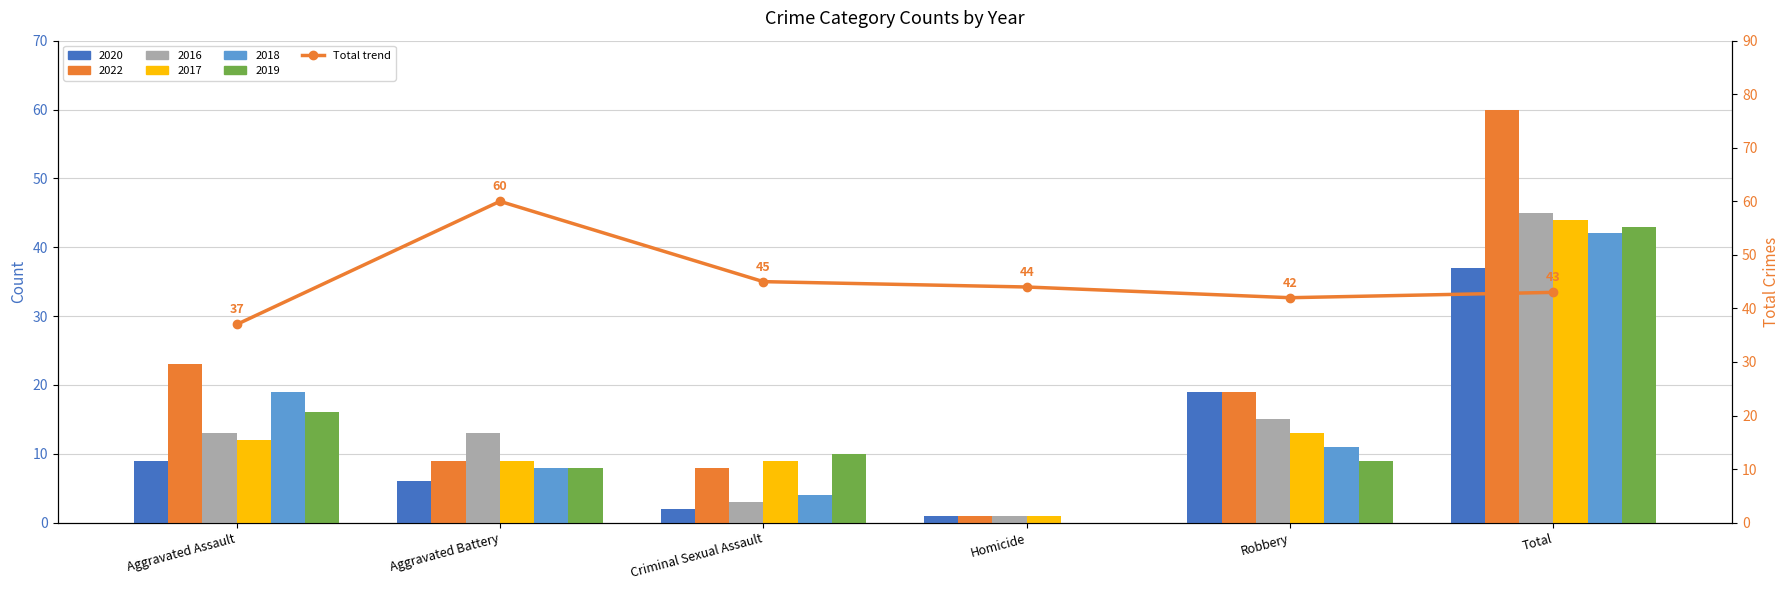

List the labels in order of value, smallest first.

Aggravated Assault, Robbery, Total, Homicide, Criminal Sexual Assault, Aggravated Battery